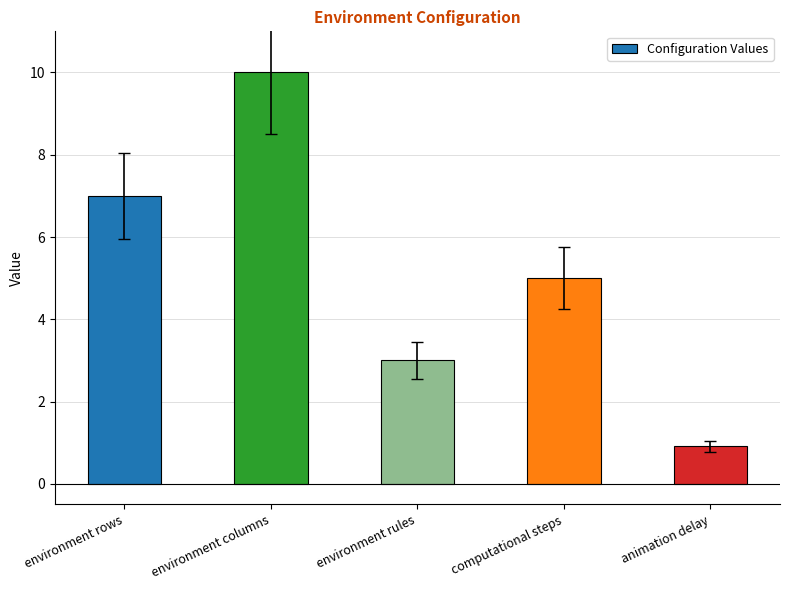

The chart shows a value of 2.1 at computational steps. True or false?

False